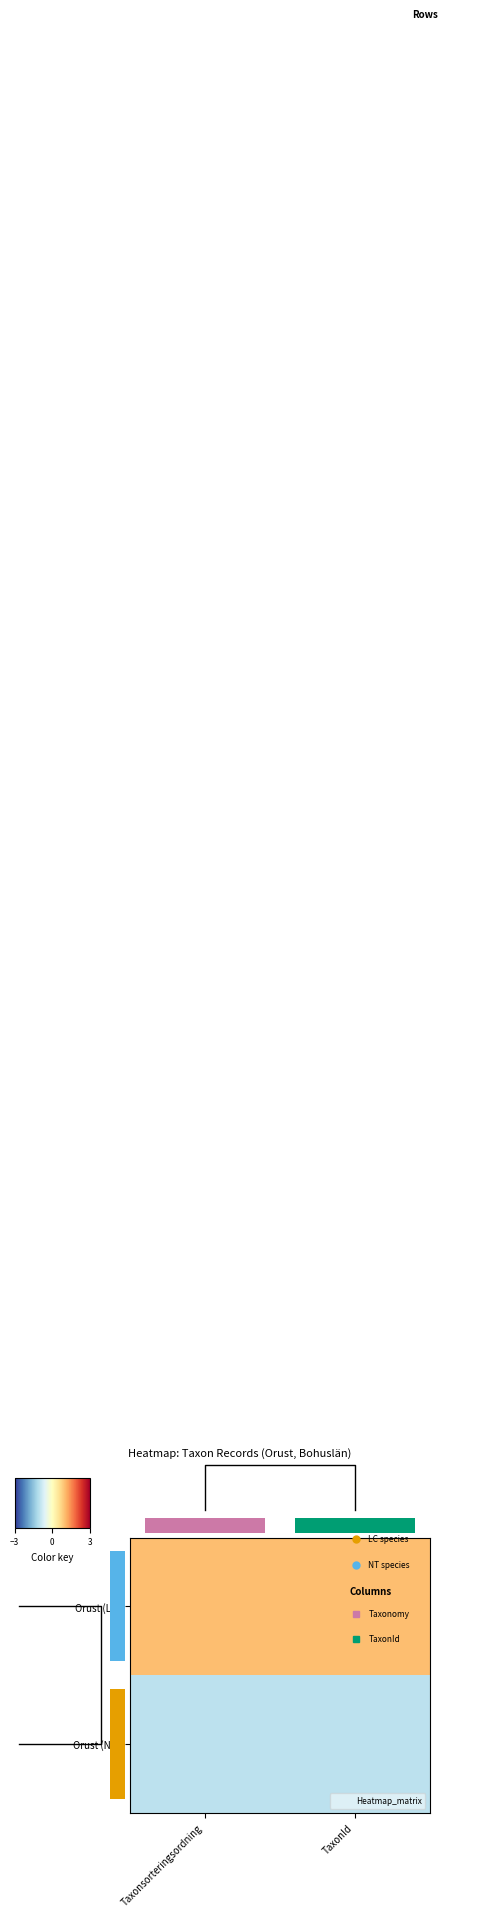

Which has a higher value, TaxonId or Taxonsorteringsordning?

TaxonId